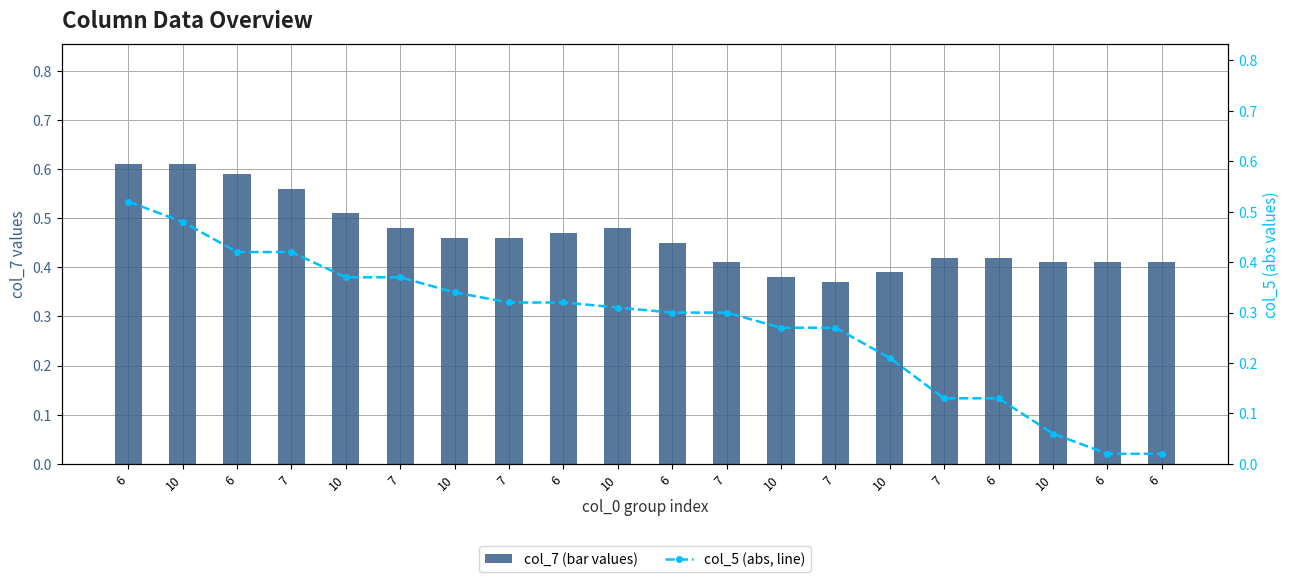

What is the sum of all col_5 (abs, line) values?

5.6